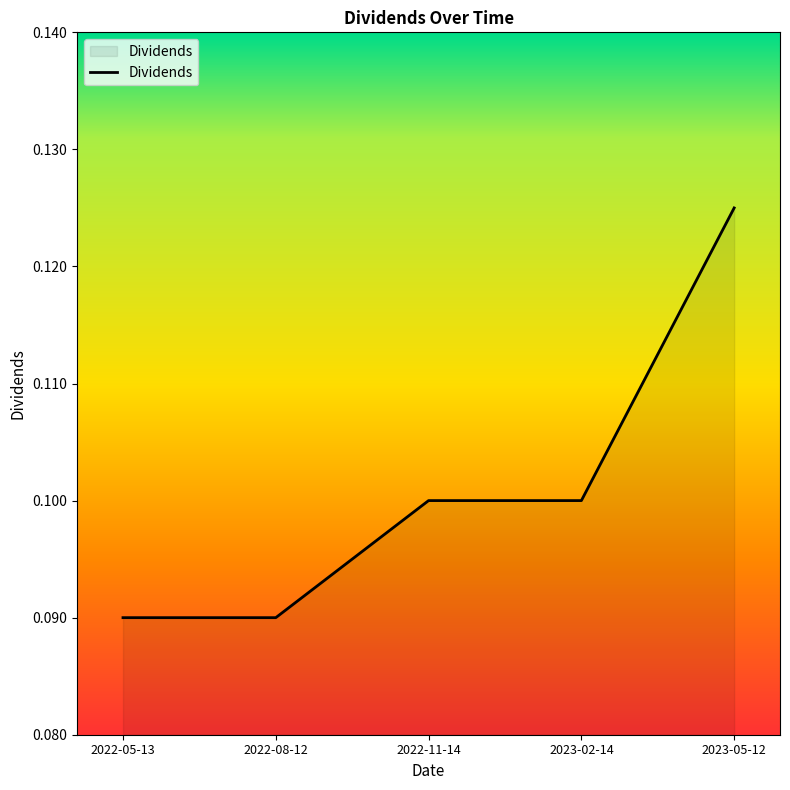

True or false: the data has more than 2 interior local peaks.

False